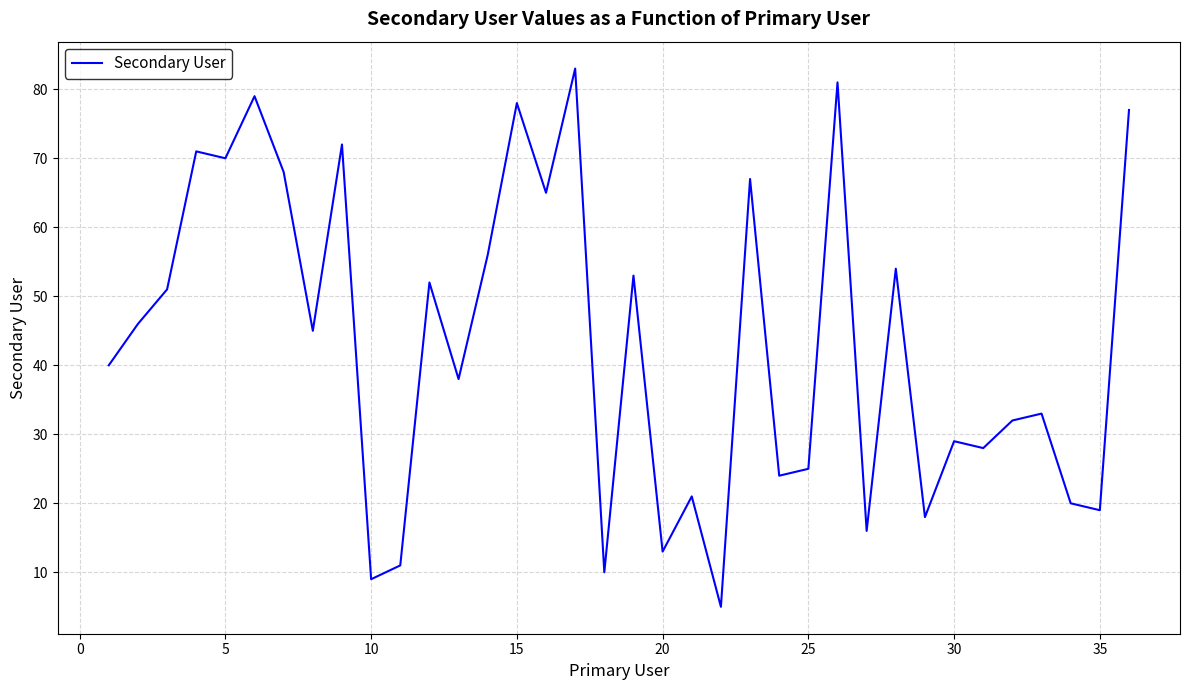

What is the greatest value displayed?

83